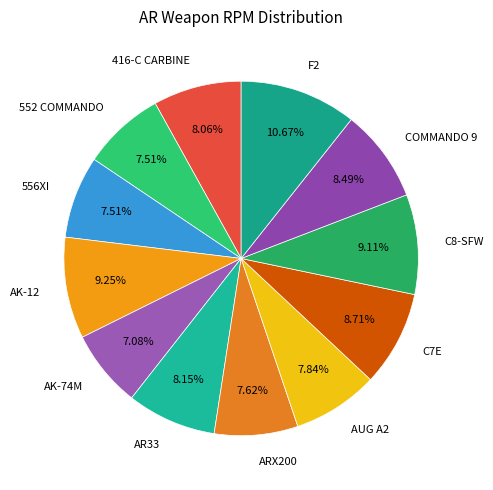

How many slices are in this pie chart?

12